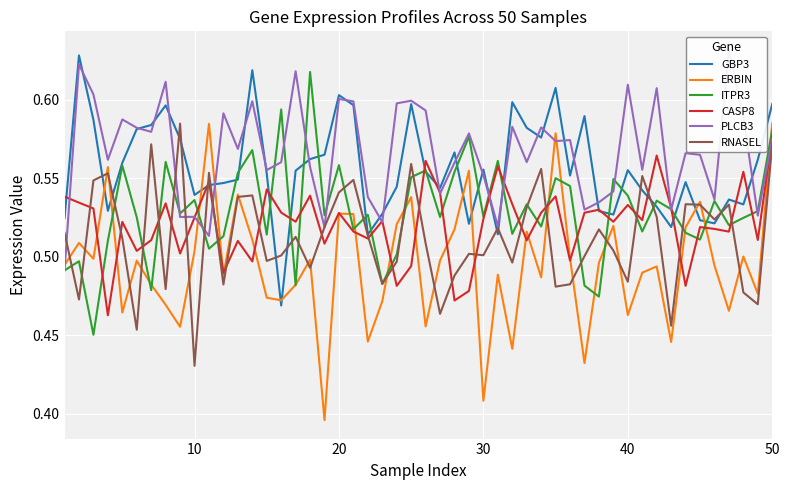

What are all the series names shown in the legend?

GBP3, ERBIN, ITPR3, CASP8, PLCB3, RNASEL